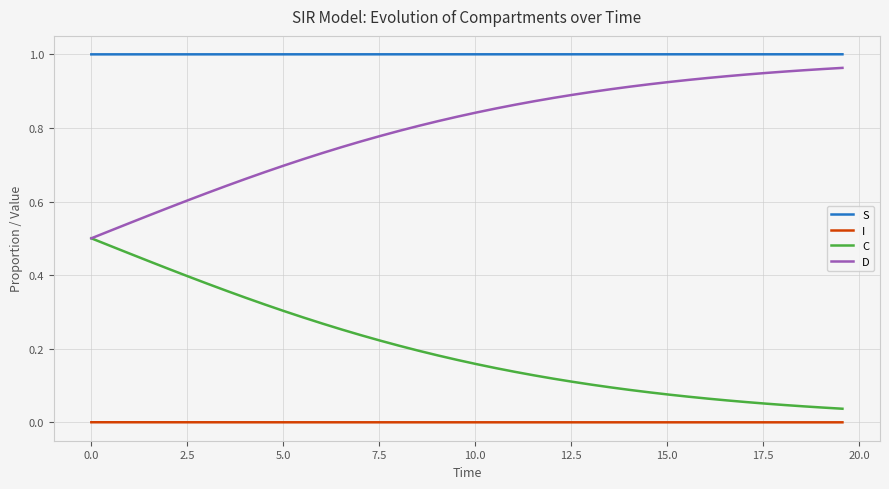

True or false: I and S intersect in this chart.

False